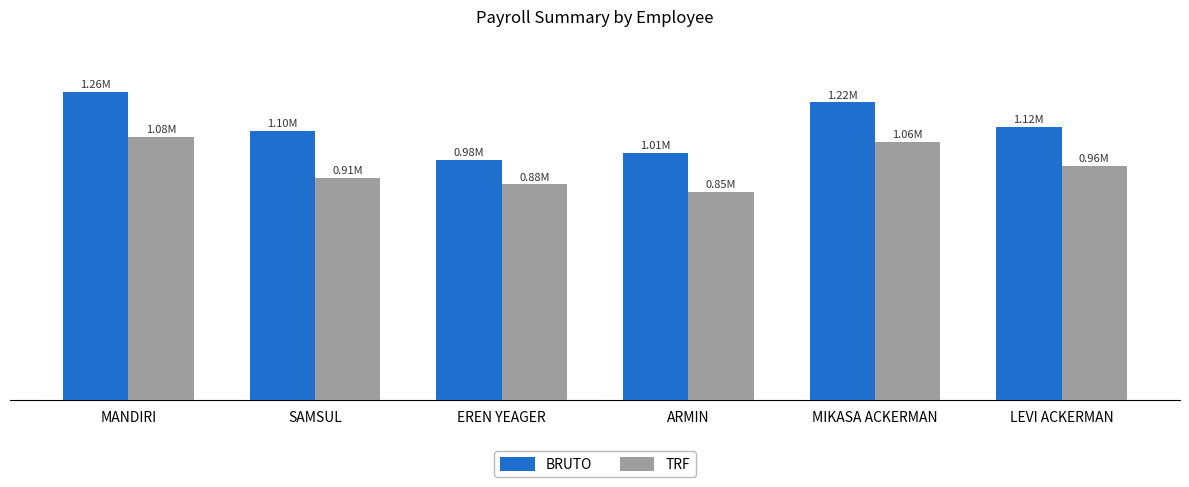

Are the bars grouped side by side (vs. stacked)?

Yes